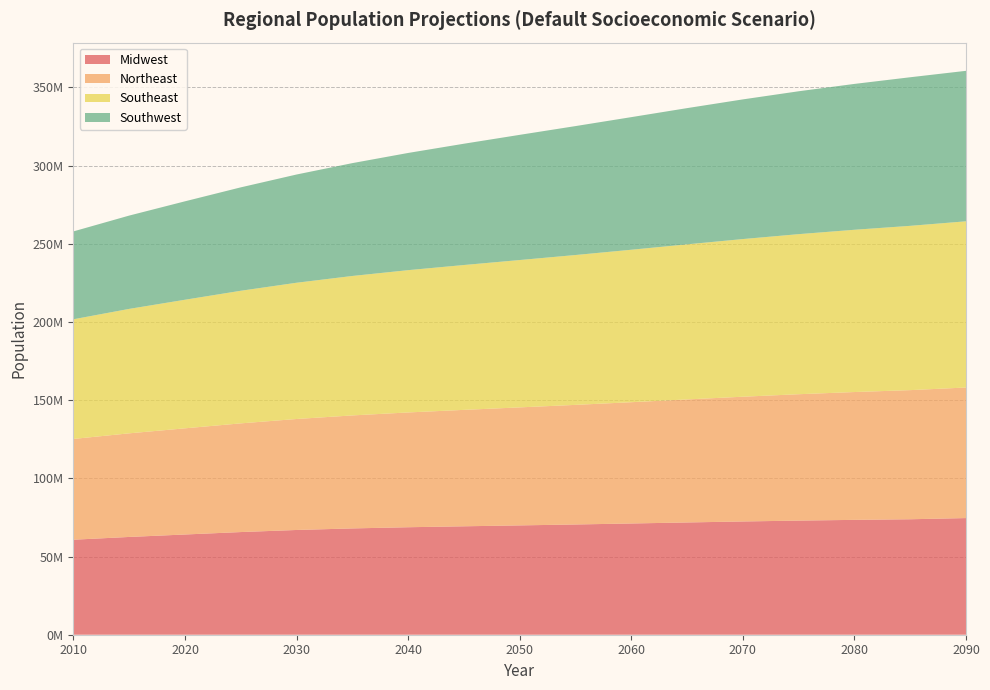

Reading right to left, what are all the values shown in this chart?

Midwest: 74601087.6	73846353.3	73455251.1	72988263.8	72429615.0	71800213.8	71141394.9	70505868.0	69918188.3	69343597.8	68741241.4	67985078.7	66987744.7	65655846.0	64097103.3	62531699.9	60760771.0
Northeast: 83501161.3	82580397.4	81750462.3	80822953.1	79781782.6	78677245.2	77560889.5	76489049.4	75470921.0	74455787.5	73411923.0	72264293.0	70975809.2	69515266.7	67903698.9	66262356.0	64443443.0
Southeast: 106289840.2	105068620.2	103773739.4	102363713.9	100825370.1	99183481.2	97500055.4	95838507.1	94235016.9	92638619.1	90996054.0	89177634.0	87135476.8	84797998.5	82228514.2	79584504.4	76532629.0
Southwest: 96242313.7	95027873.3	93282106.5	91385735.6	89324348.6	87118968.4	84809713.7	82455432.2	80065338.7	77572678.7	74957384.8	72174762.4	69224307.5	66137464.3	62947312.2	59678476.7	56198784.0